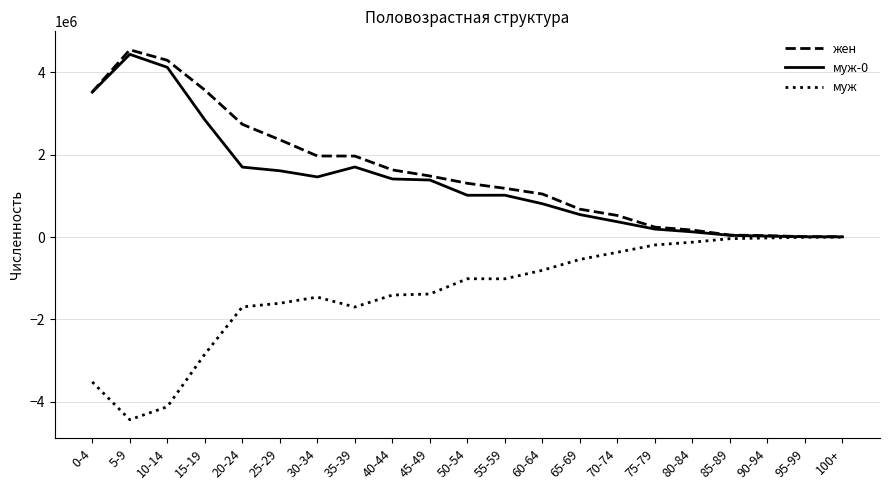

The value of муж at 30-34 is -2259882.1. True or false?

False